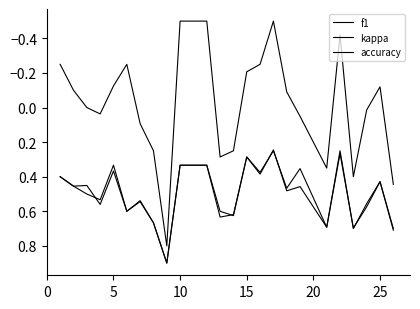

Is this an area chart (filled region under the line)?

No